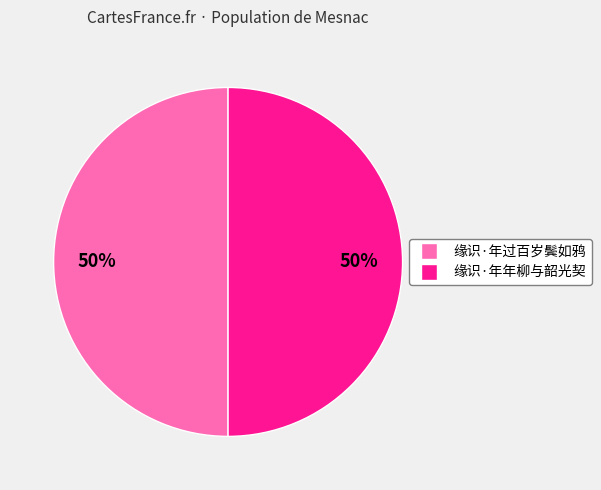

To the nearest percent, what portion does 缘识·年过百岁鬓如鸦 represent?

50%